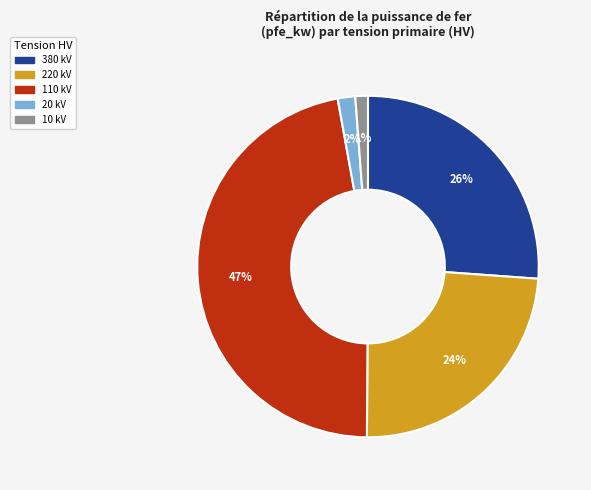

Count the number of slices in the pie.

5